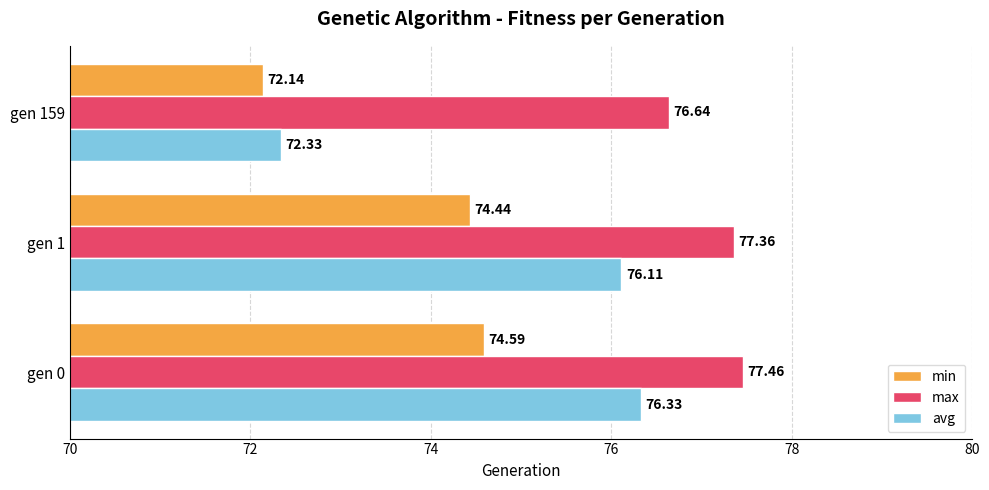

What is the difference between the highest and lowest values at gen 1?

2.9